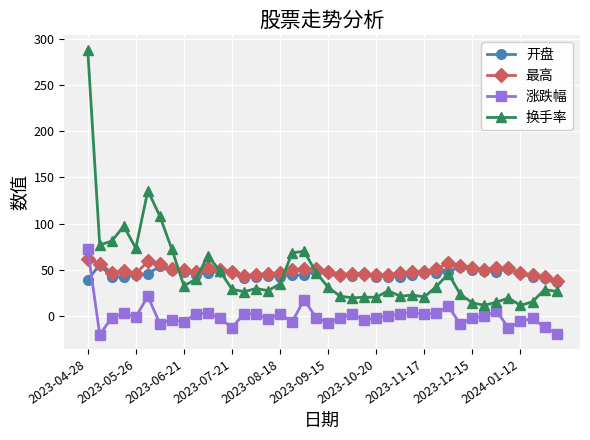

What is the greatest value displayed?

288.1